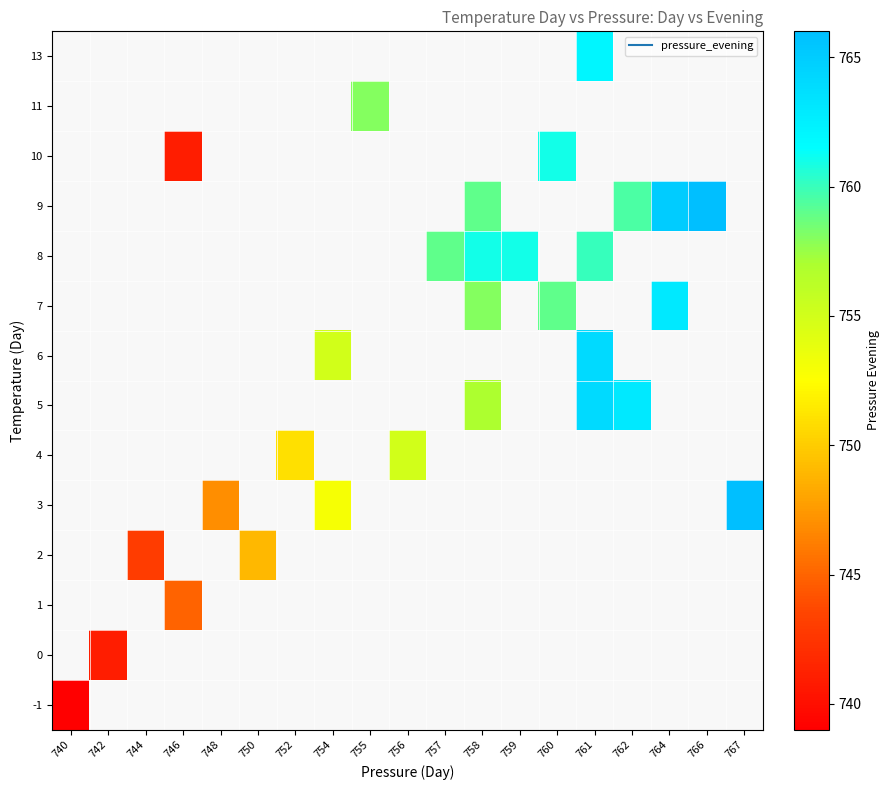

What is the greatest value displayed?

766.0